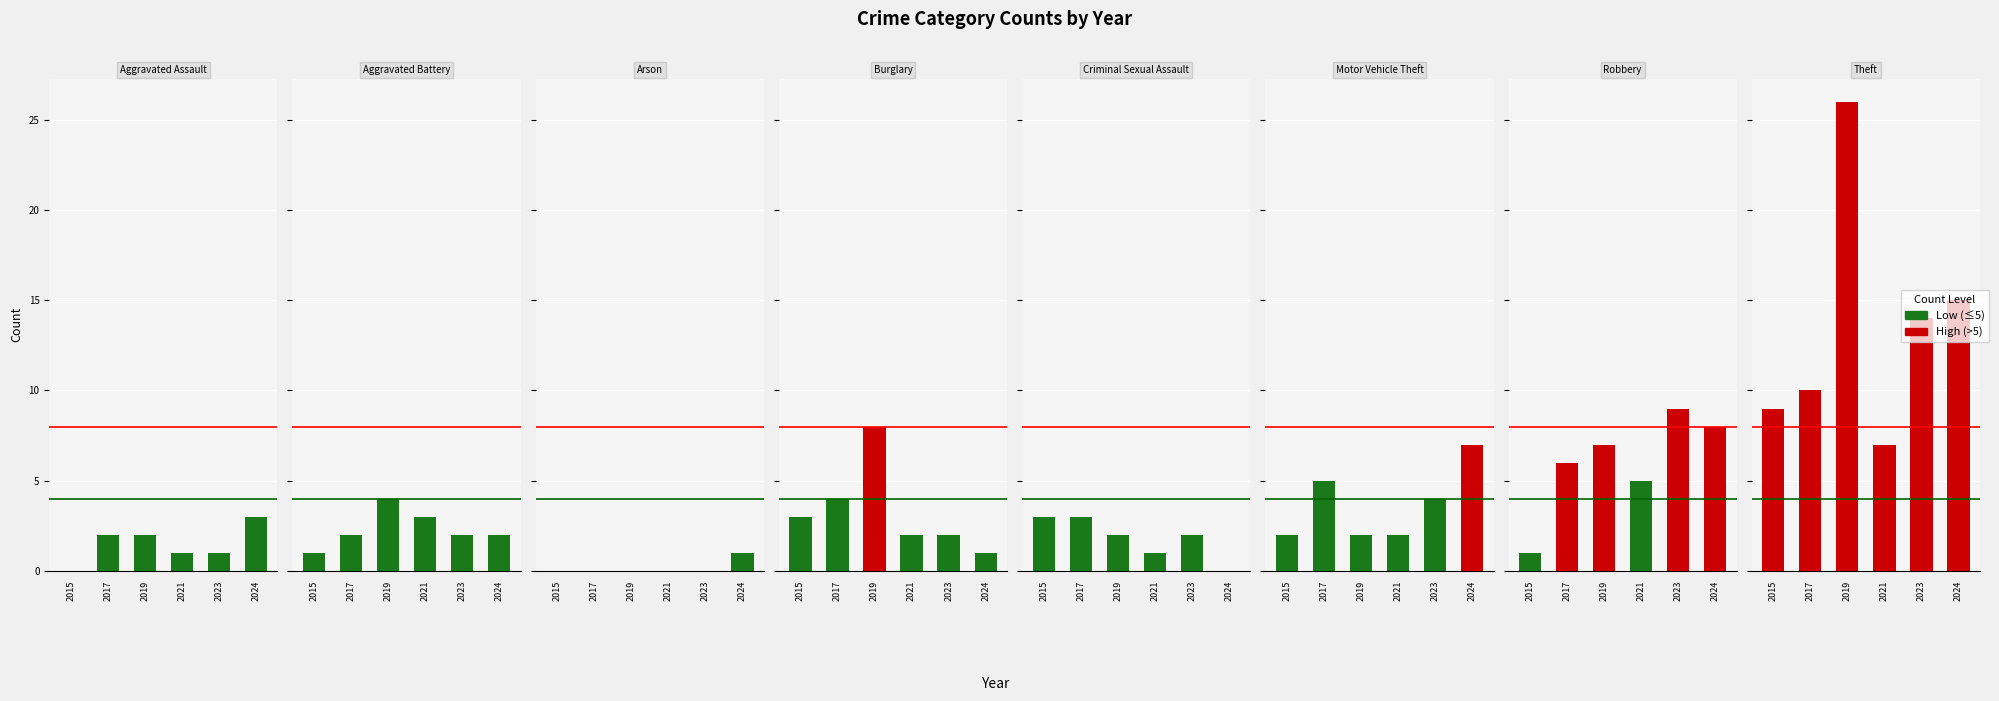

The 2015 series shows 1 at Robbery. True or false?

False